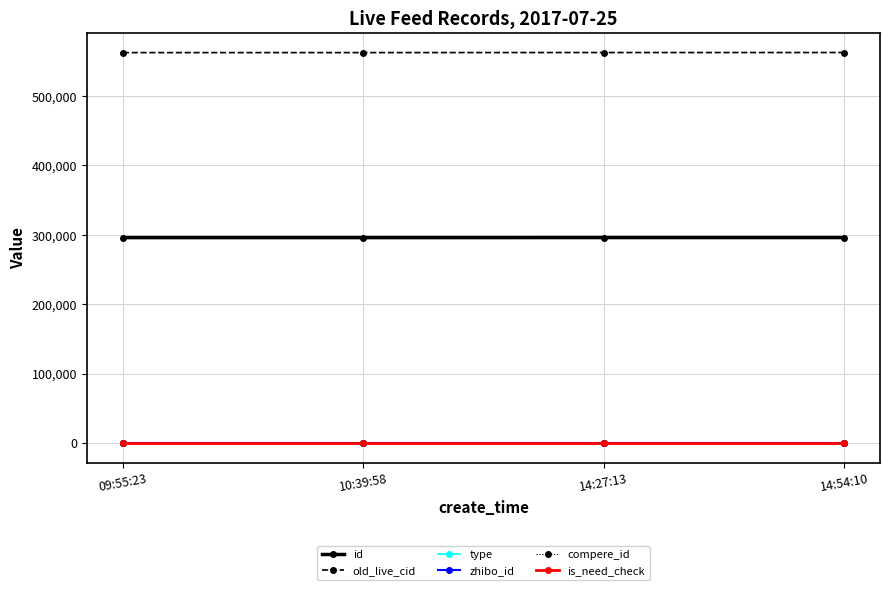

Rank the series at 14:27:13 from lowest to highest value.

compere_id, is_need_check, type, zhibo_id, id, old_live_cid